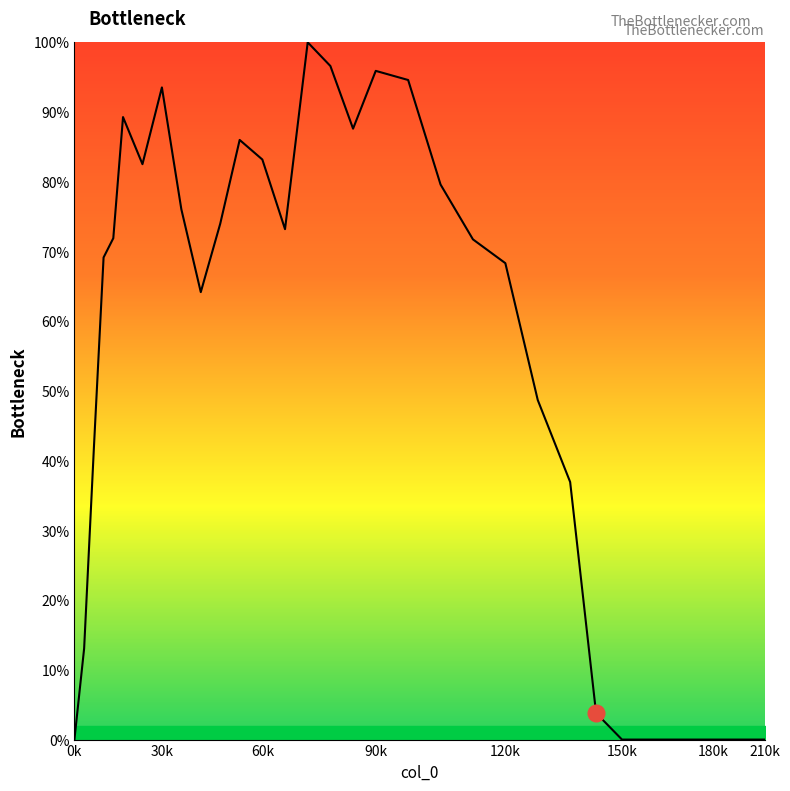

What is the greatest value displayed?

100.0